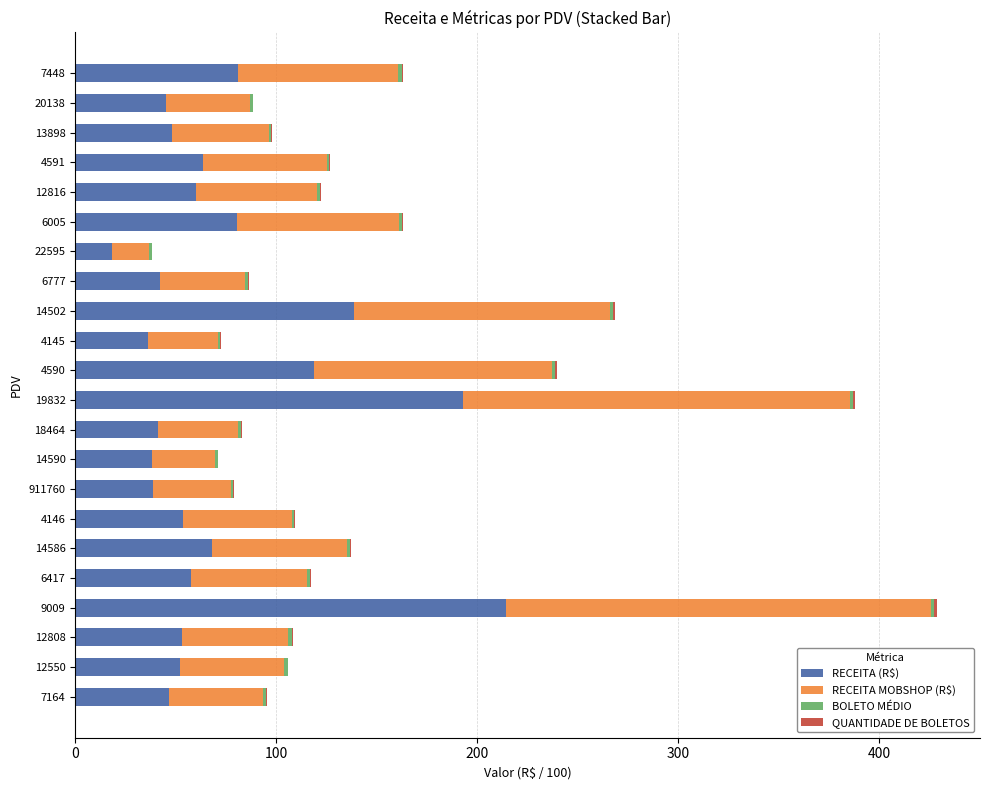

What is the highest value of the RECEITA (R$) series?

214.3